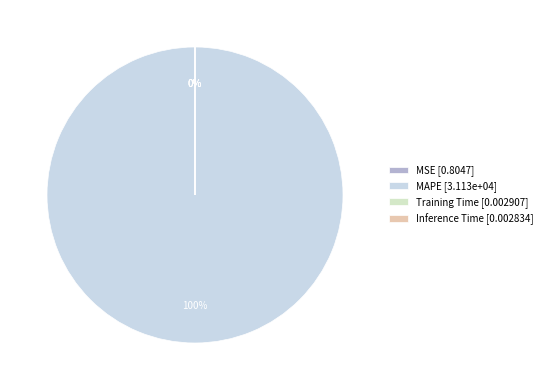

Is there any slice that represents more than half of the pie?

Yes